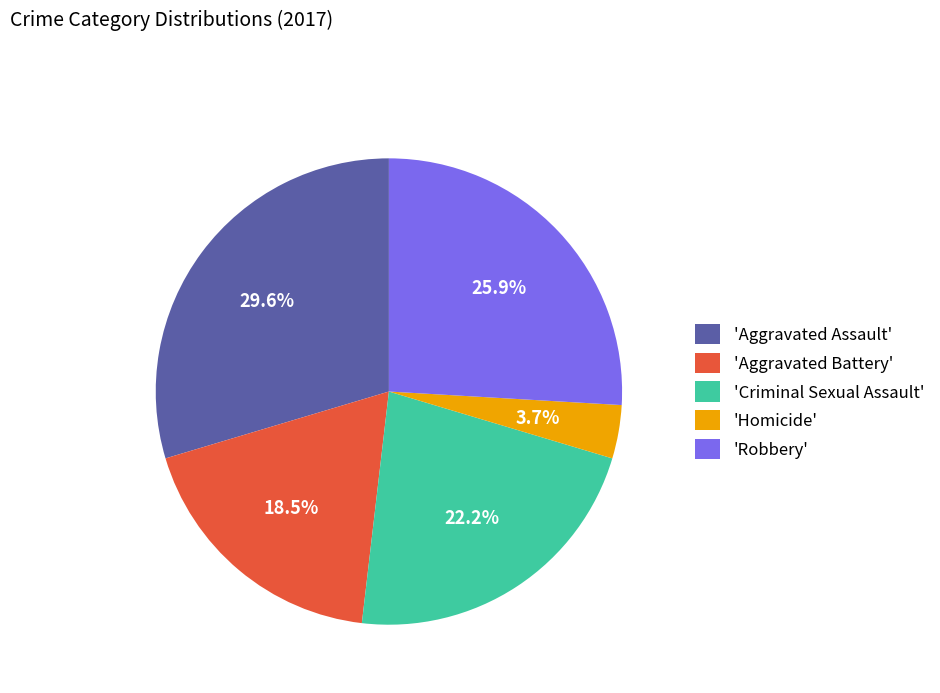

To the nearest percent, what is the average slice percentage?

20%